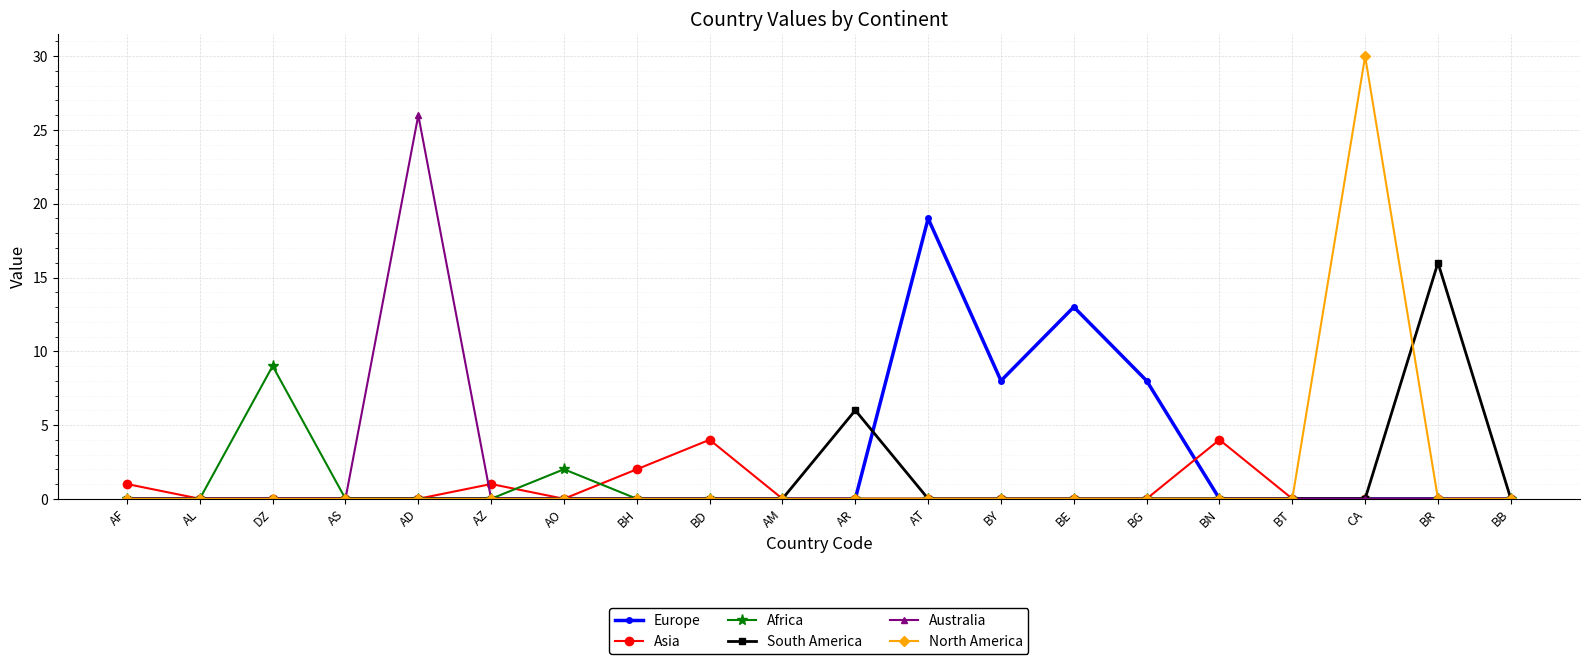

Is this an area chart (filled region under the line)?

No